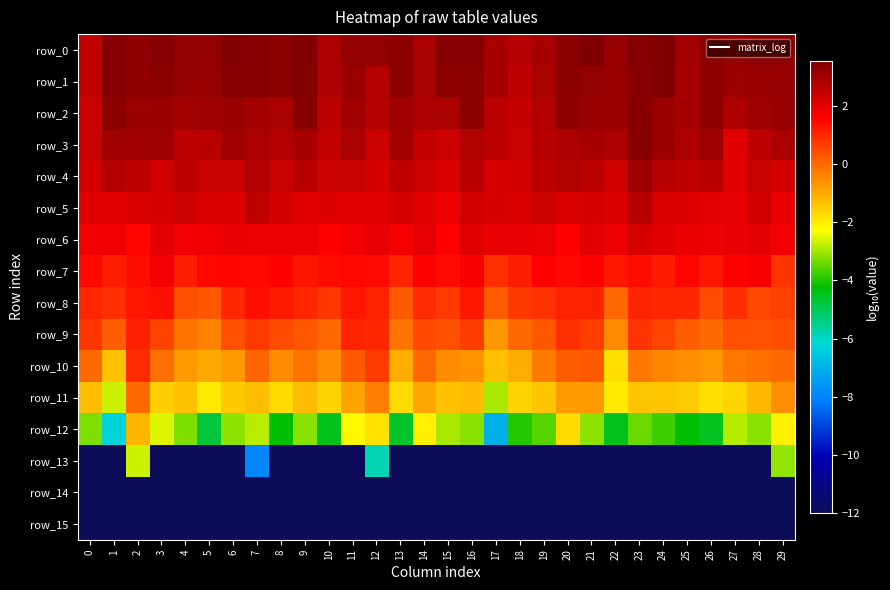

Which category has the highest value in the row_0 series?

24